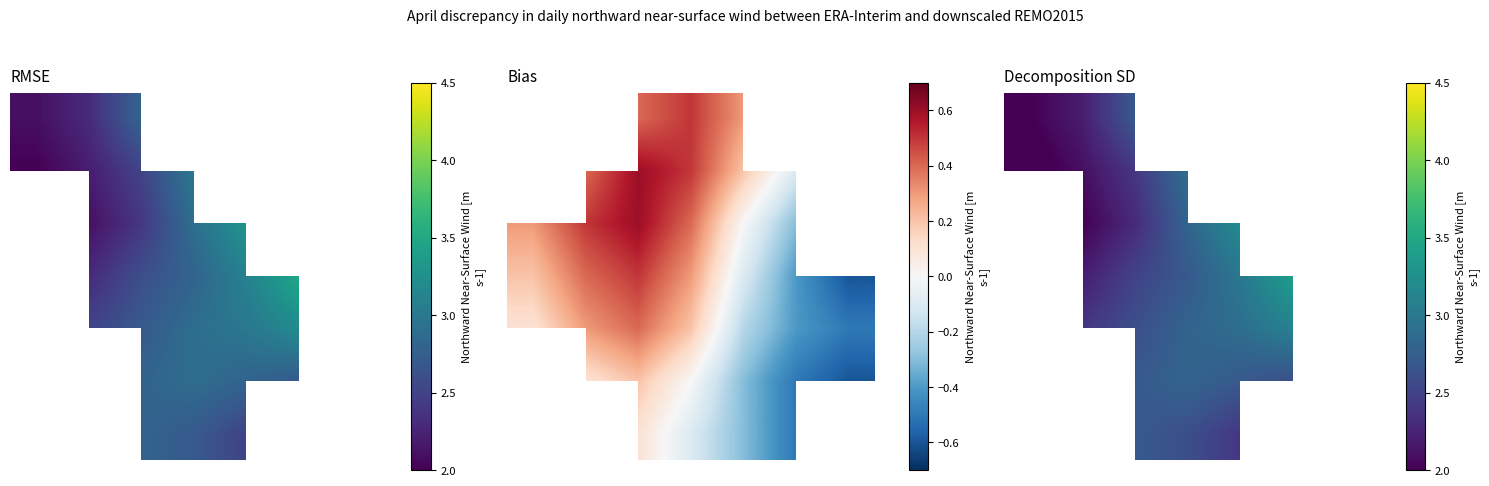

What is the total value across all series at 4?

21.1